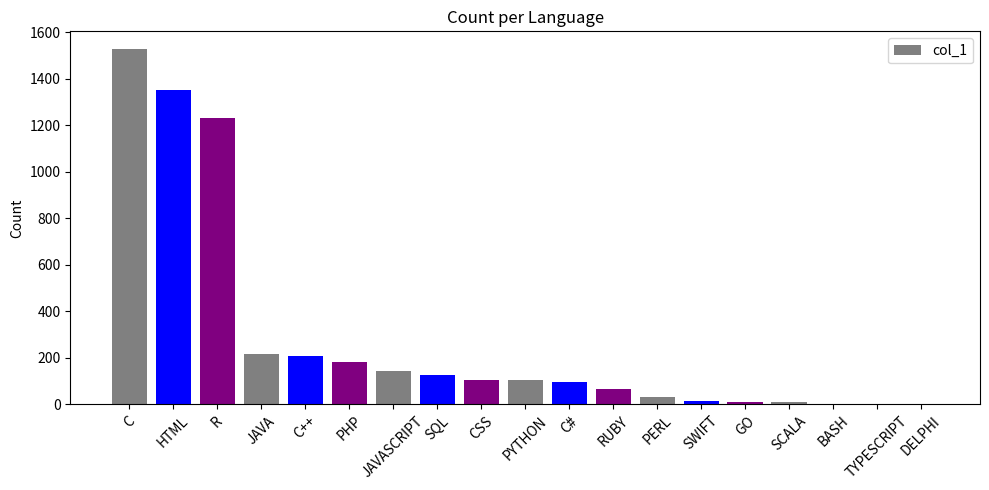

What is the maximum value shown in the chart?

1527